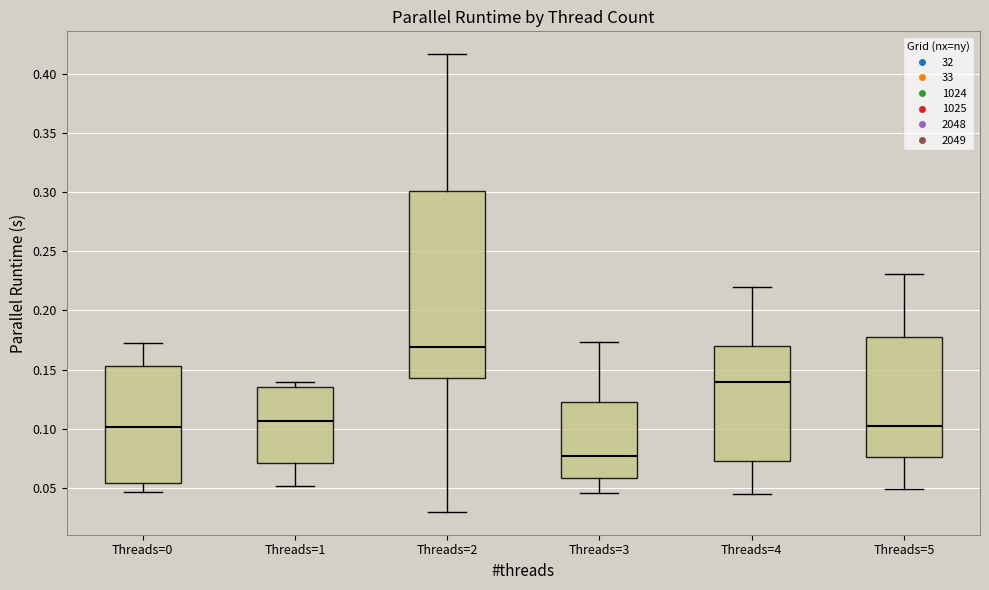

Which box has the highest median line?

Threads=2